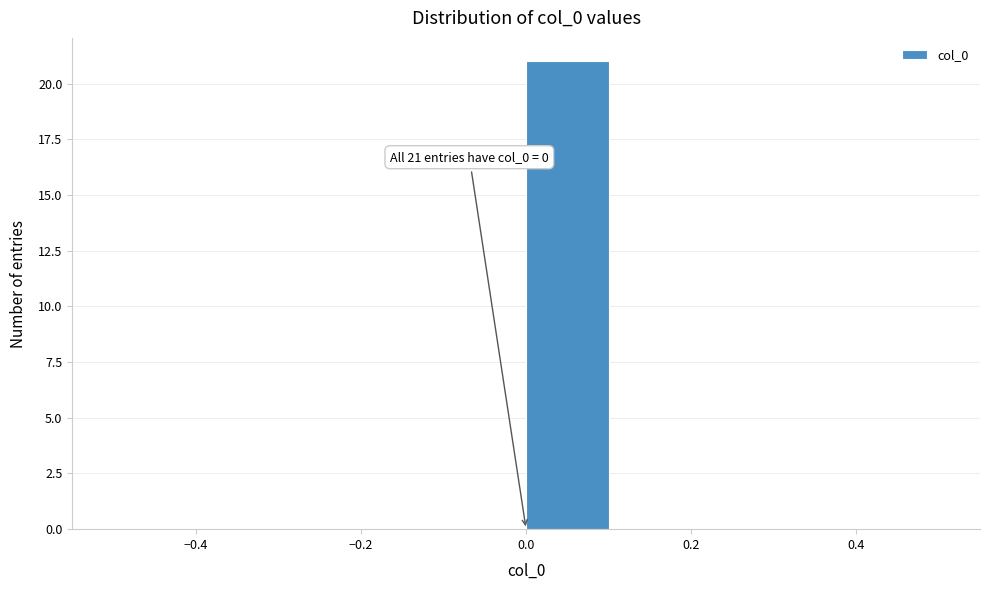

Which range on the x-axis has the tallest bar?

0.0 to 0.1